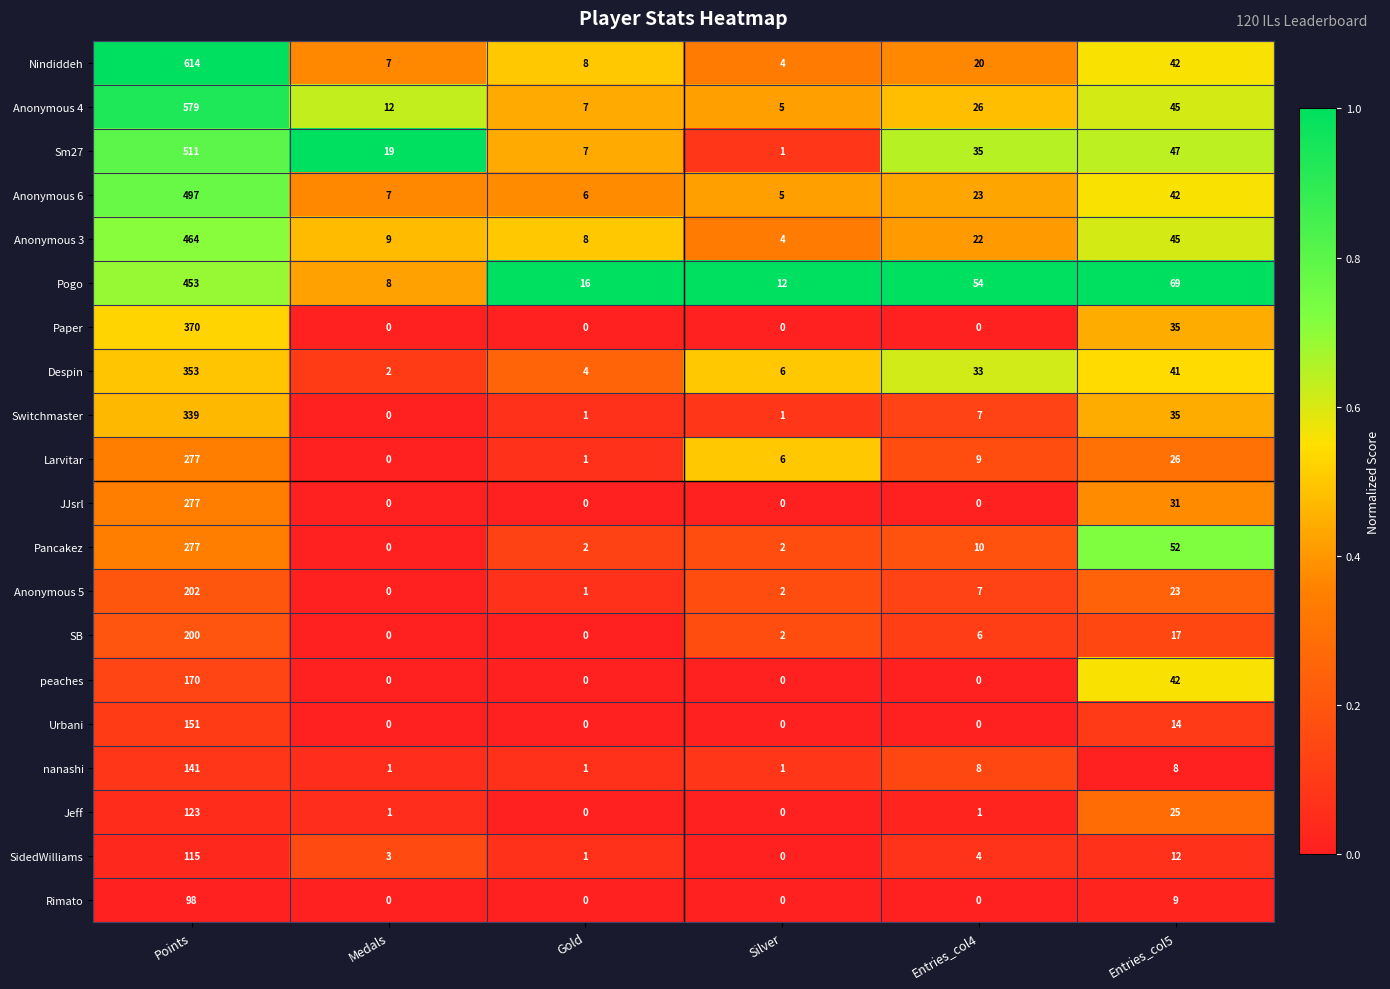

The Sm27 series shows 13 at Entries_col4. True or false?

False